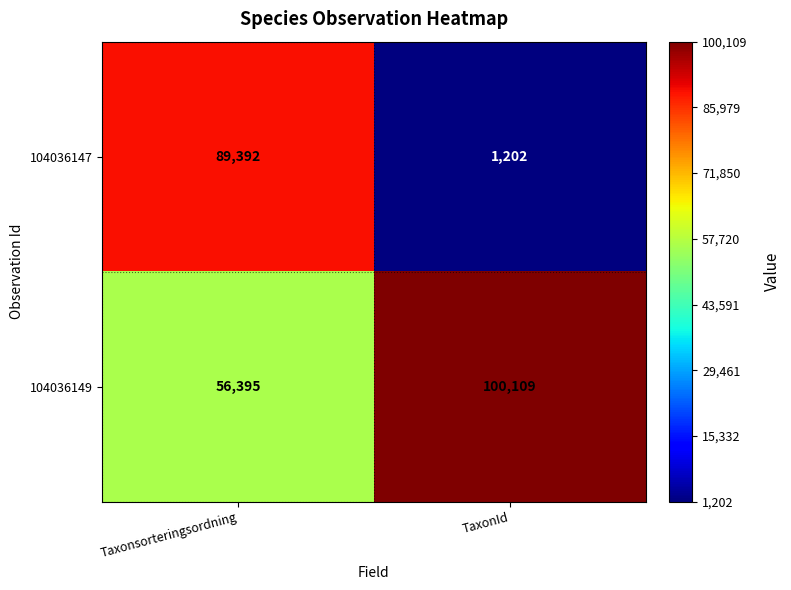

Where is 104036149 nearest to the value 78252?

Taxonsorteringsordning